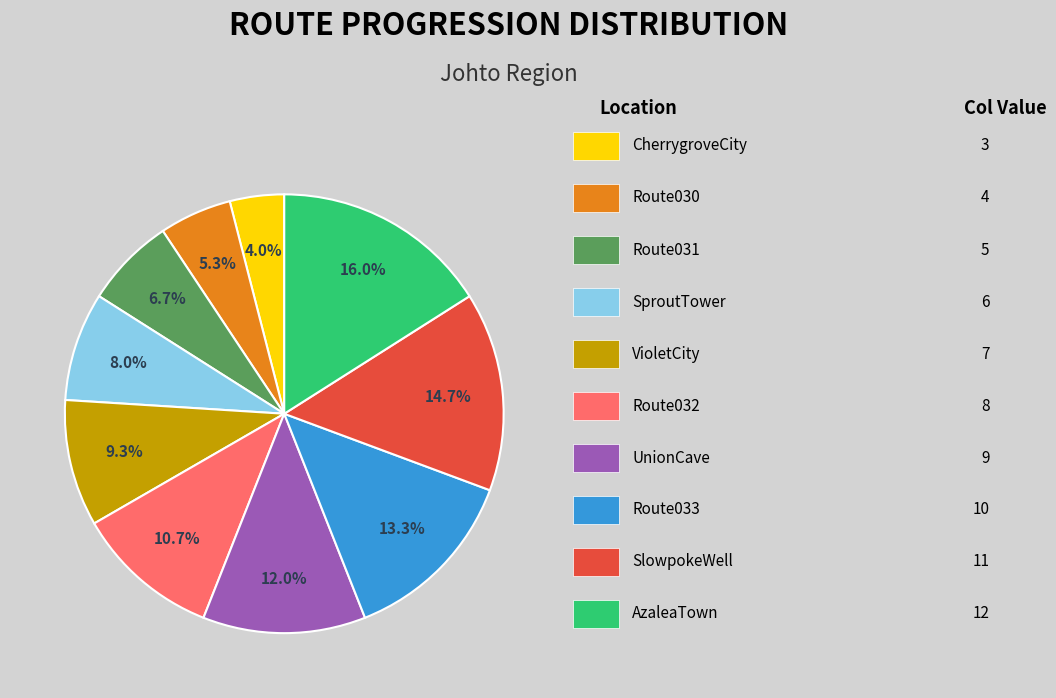

Is there a majority slice in this chart?

No